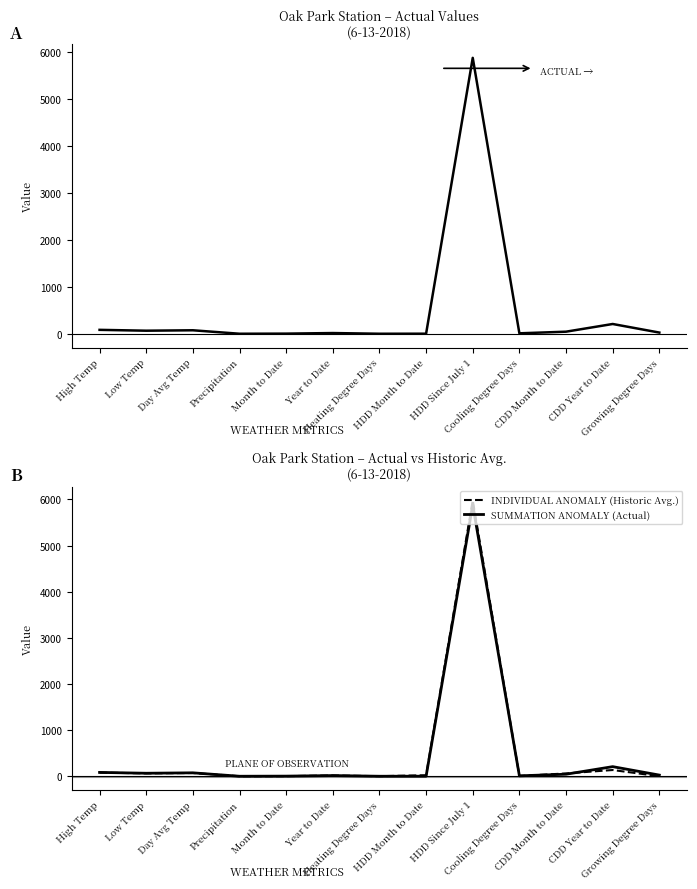

What is the difference between the highest and lowest values at Low Temp?

3.0